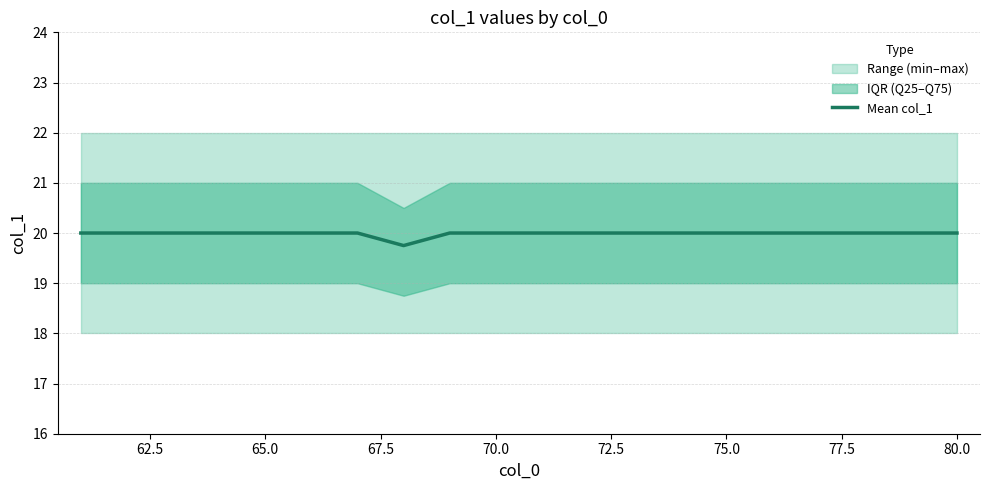

What is the minimum value shown in the chart?

19.8